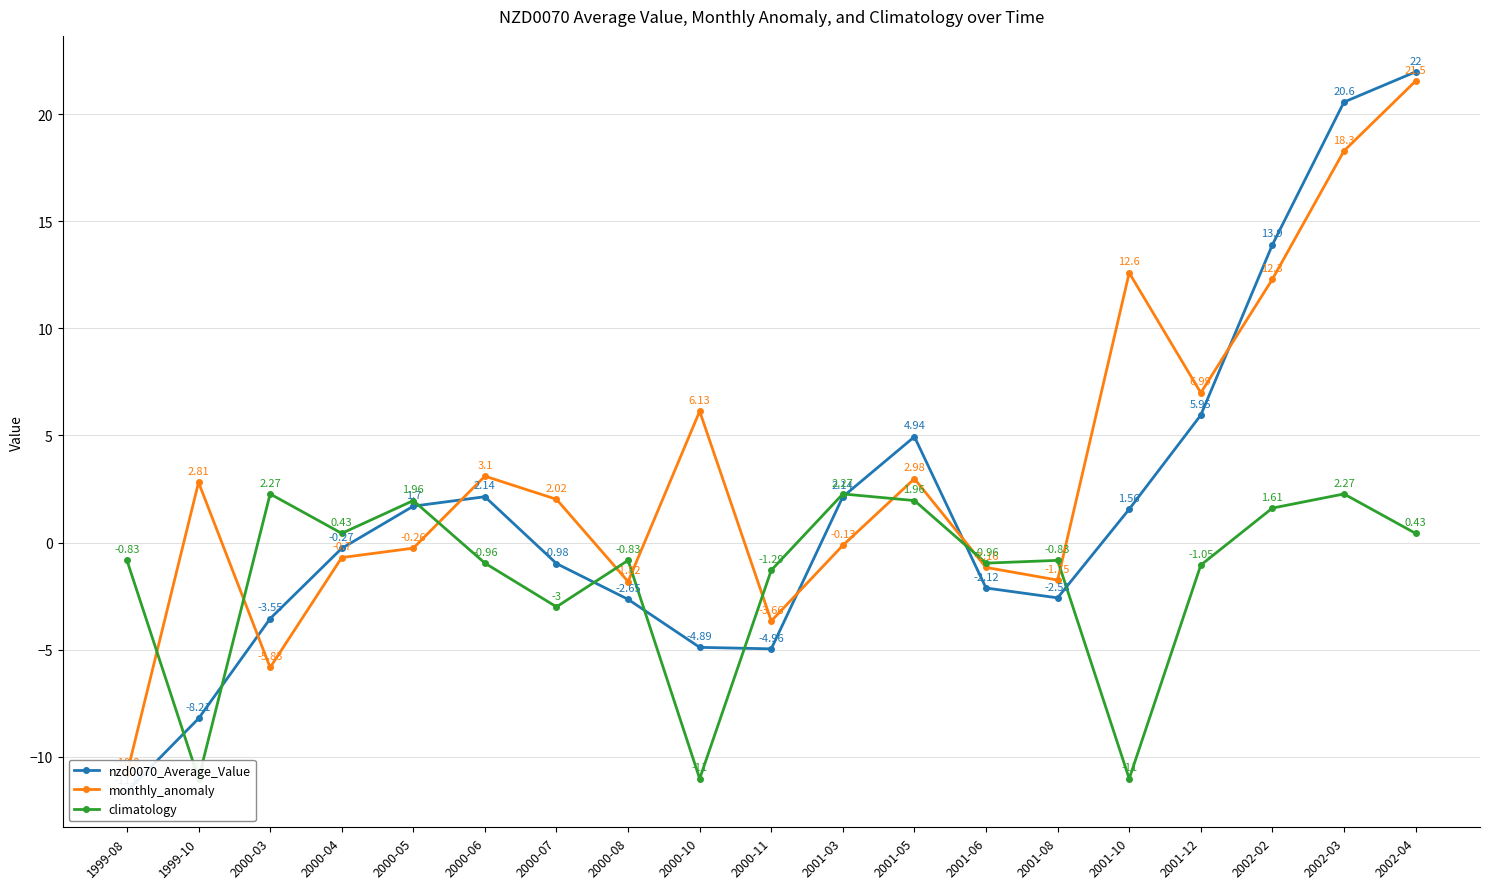

After their last crossing, which series has the higher values: climatology or monthly_anomaly?

monthly_anomaly